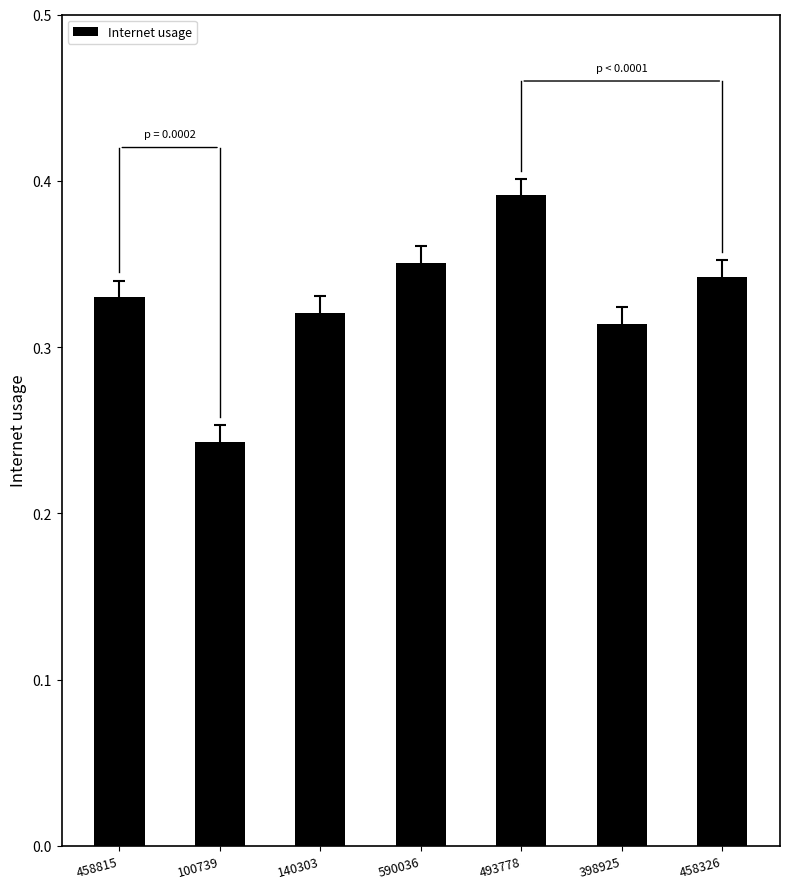

Which category has the lowest value across all series?

100739